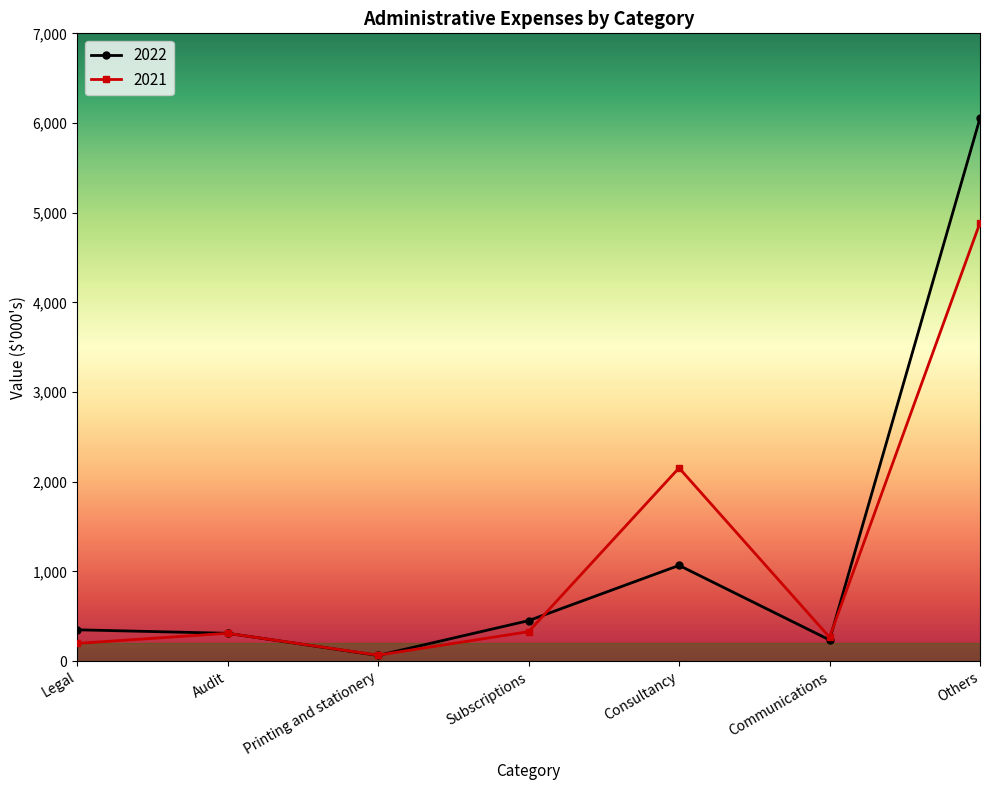

What is the label of the 1st point from the left?

Legal